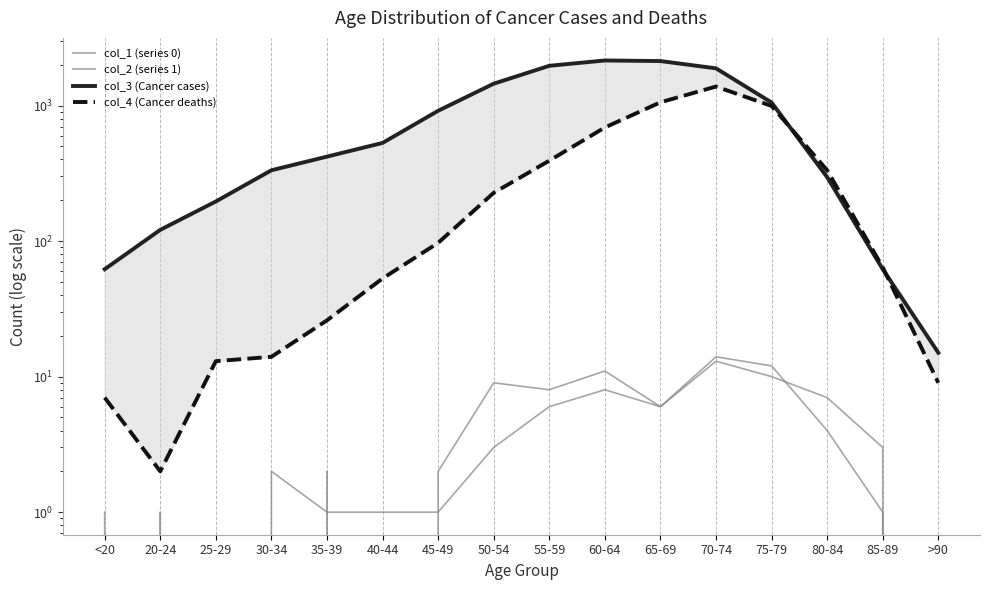

Where is the first local maximum for col_3 (Cancer cases)?

60-64